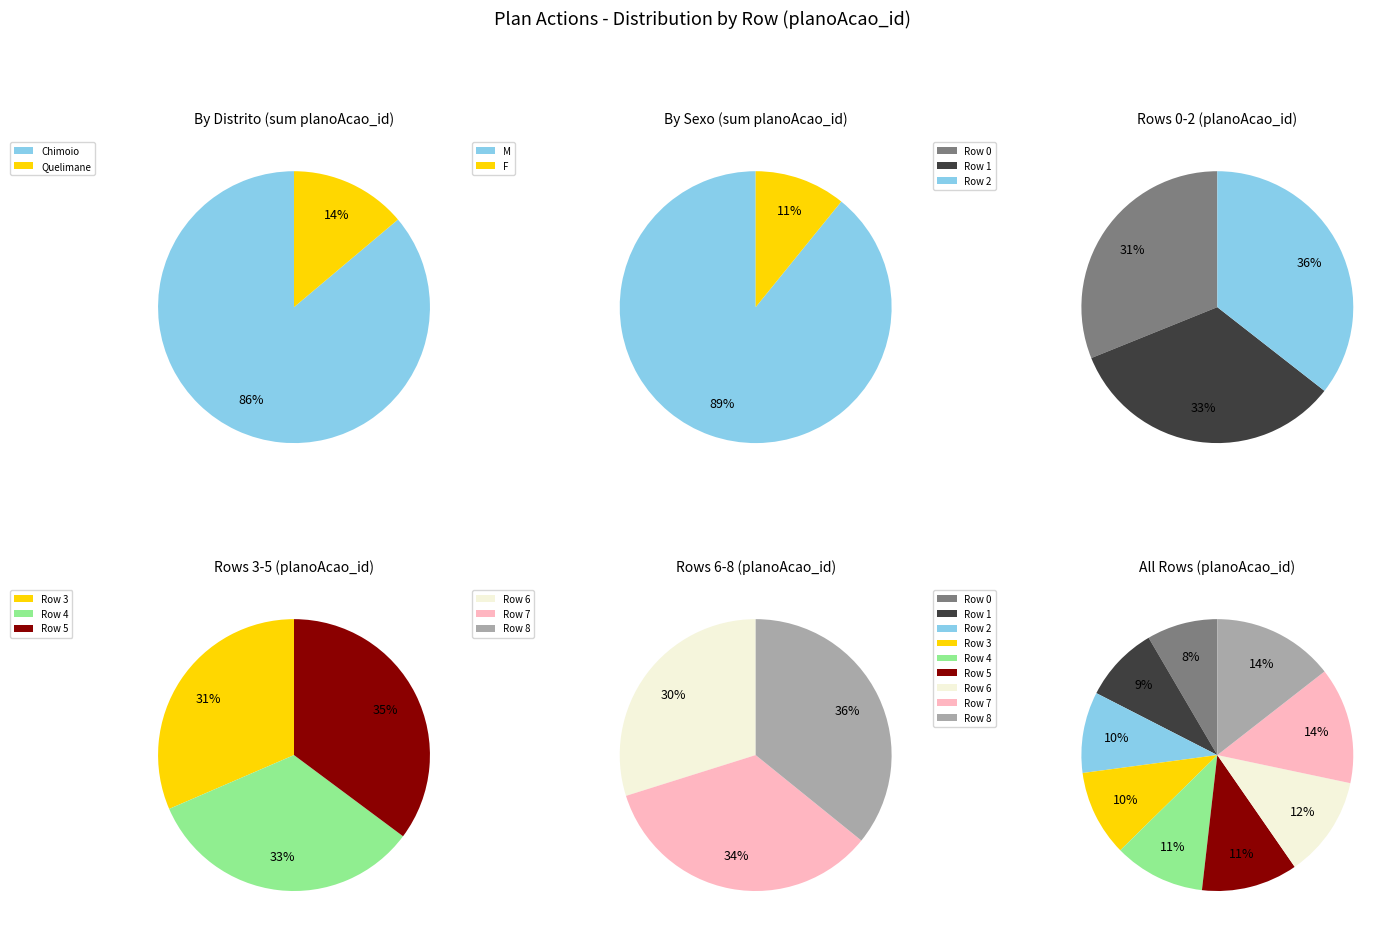

True or false: Row 3 accounts for 10% of the total.

True